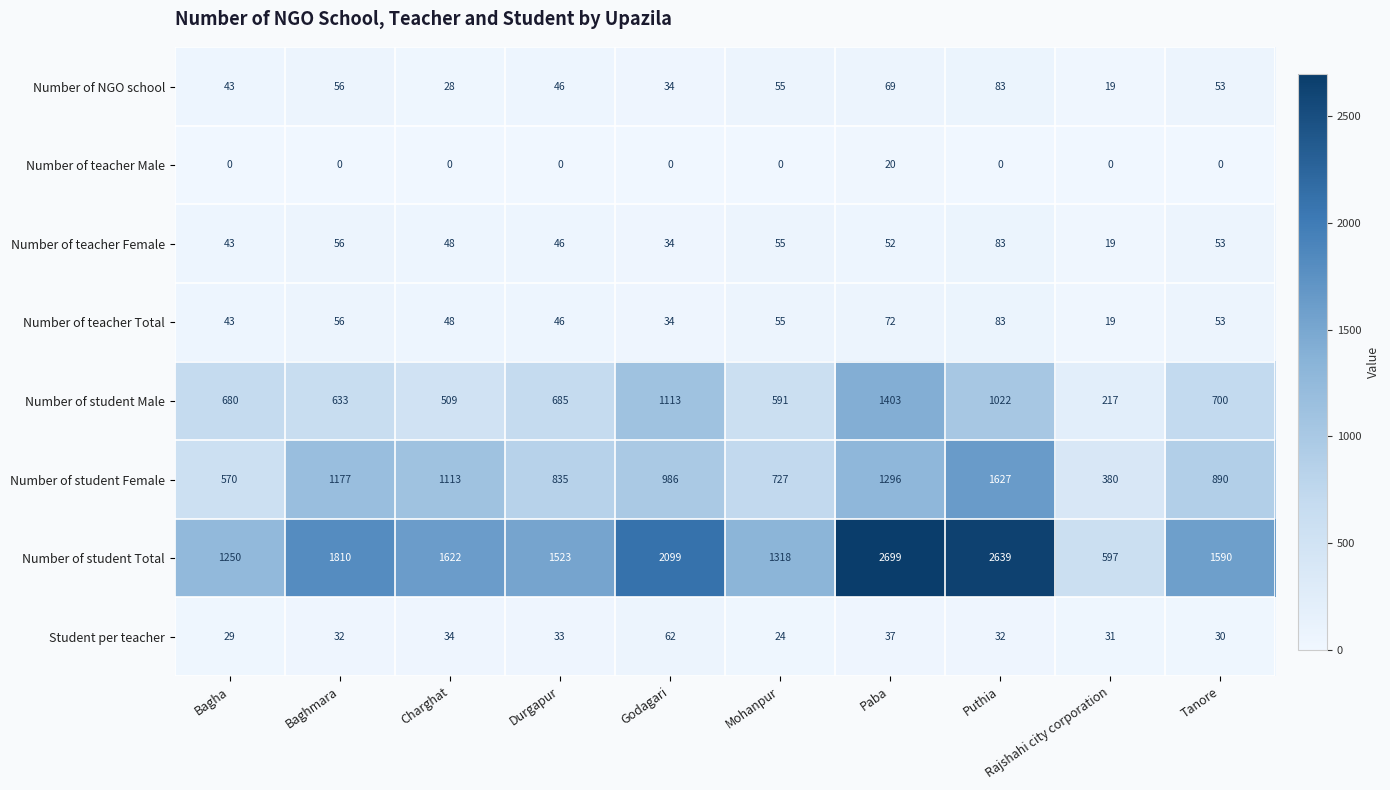

What is the total value across all series at Bagha?

2658